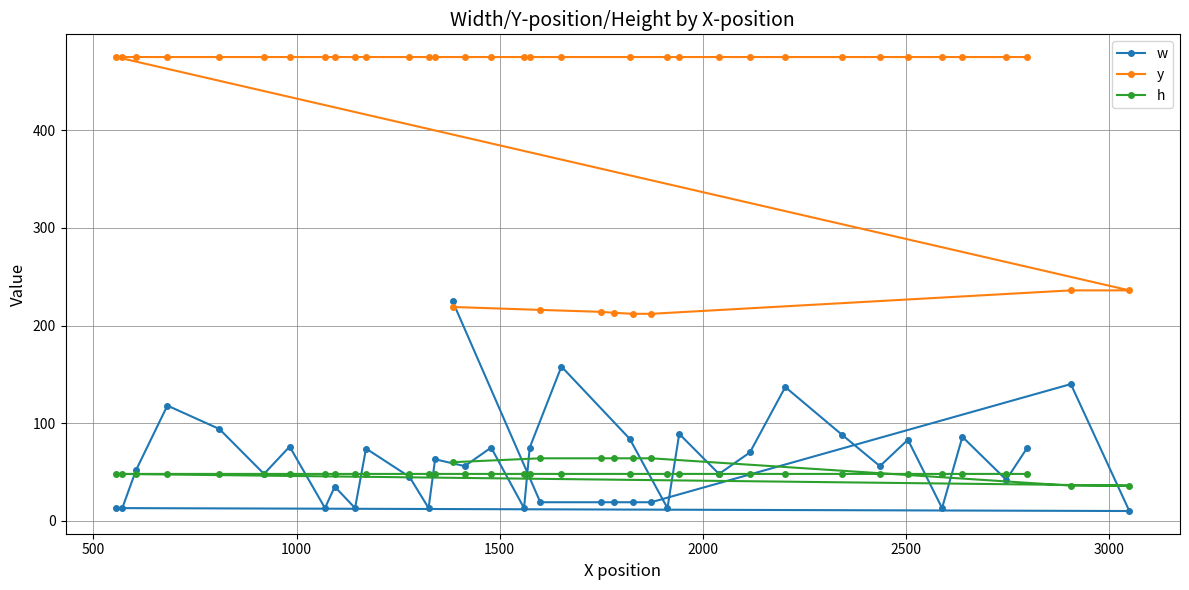

What are all the series names shown in the legend?

w, y, h